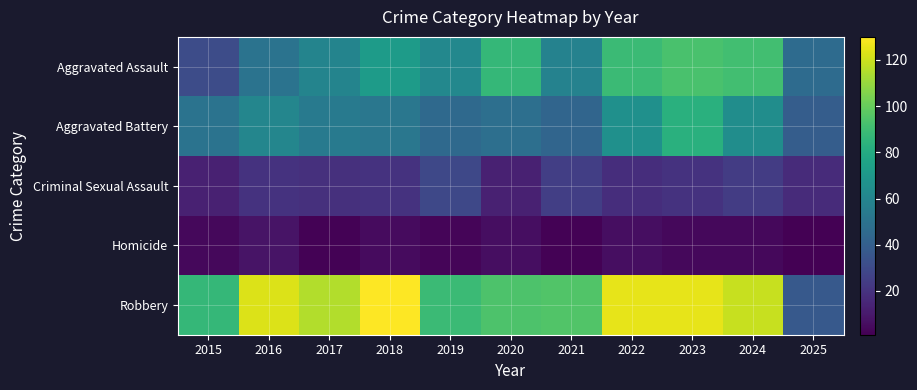

How many distinct data groups are displayed?

5